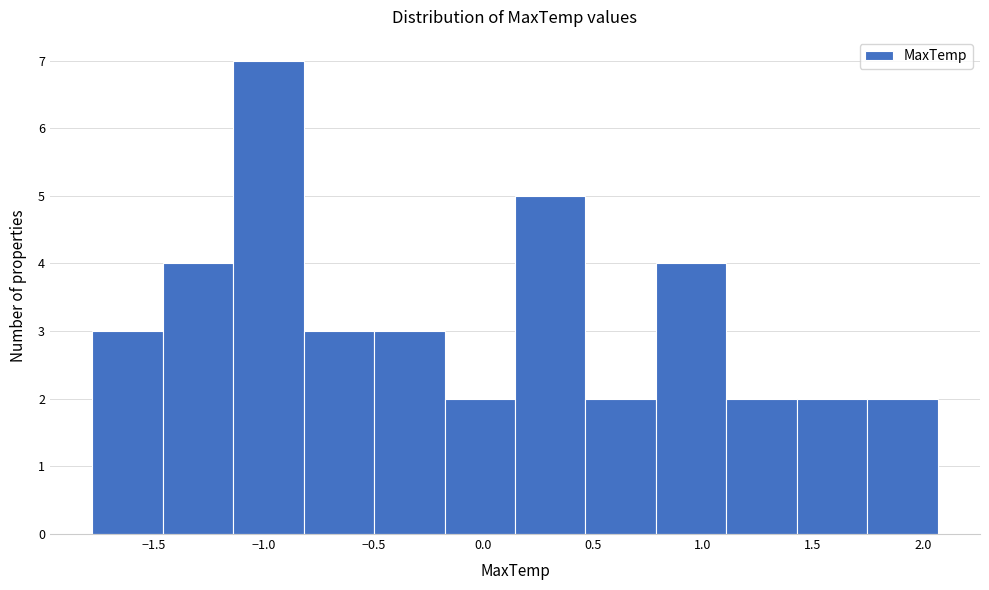

Over which range of the x-axis is the bar tallest?

-1.15 to -0.80